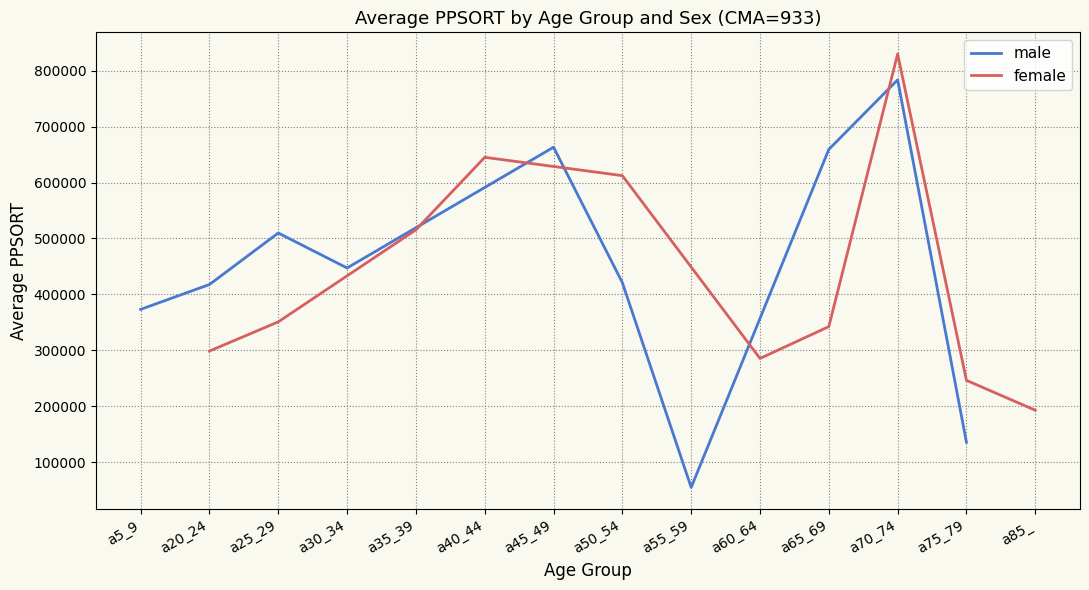

What is the lowest value of the male series?

55259.0